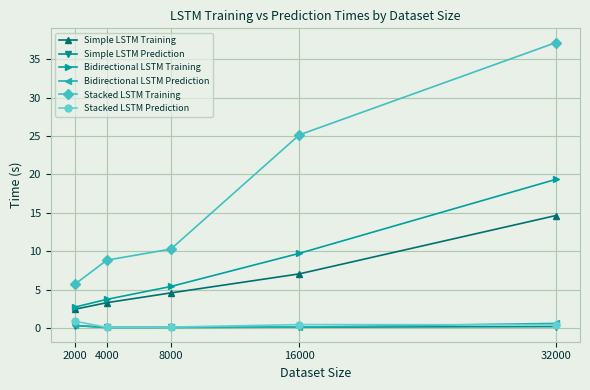

True or false: Stacked LSTM Prediction has a value of 0.4 at 32000.

True